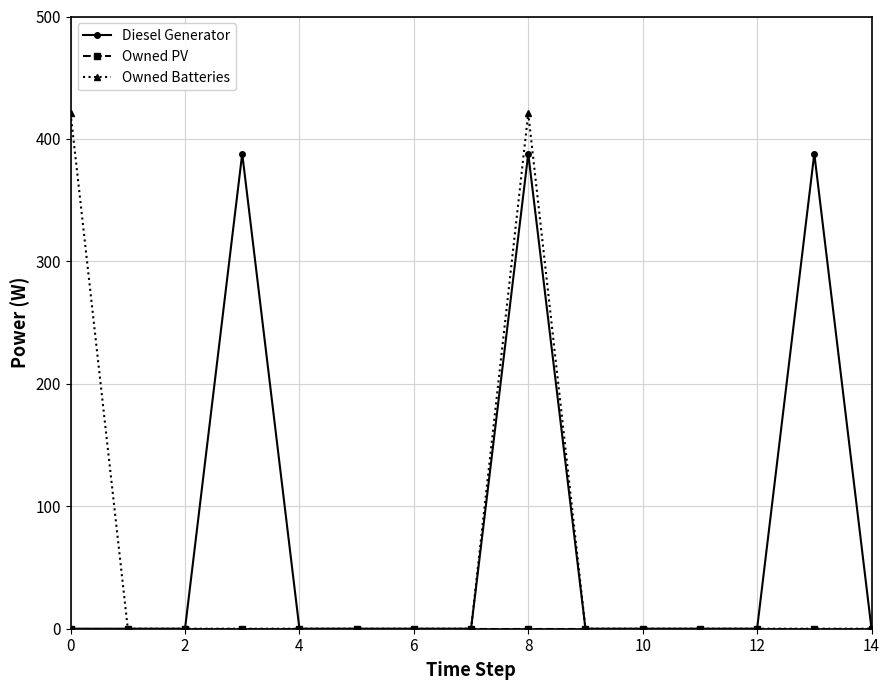

What is the maximum value shown in the chart?

421